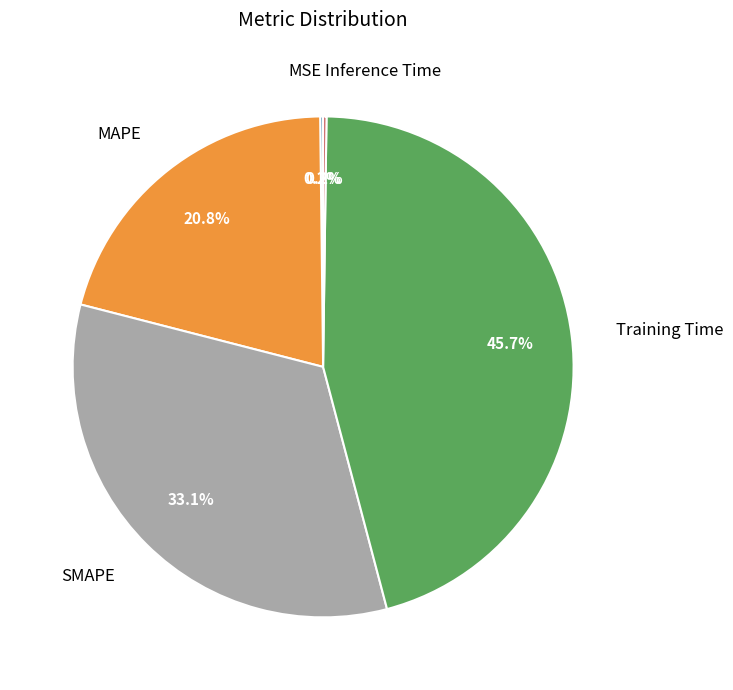

Is there any slice that represents more than half of the pie?

No